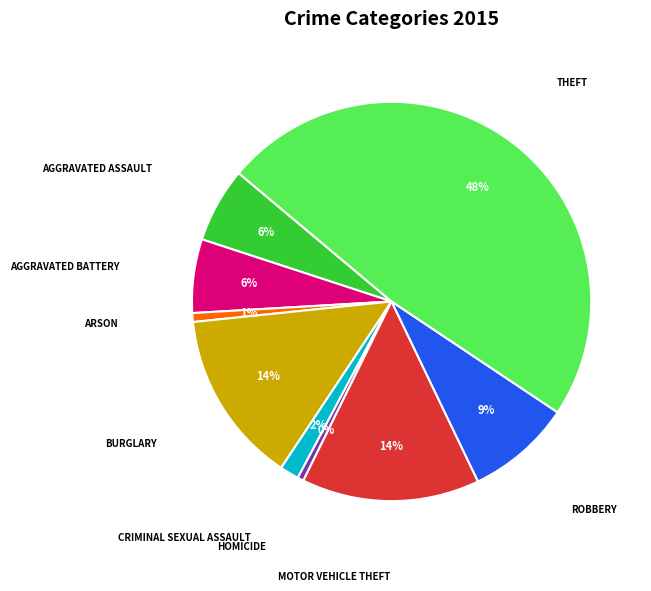

Is there a majority slice in this chart?

No